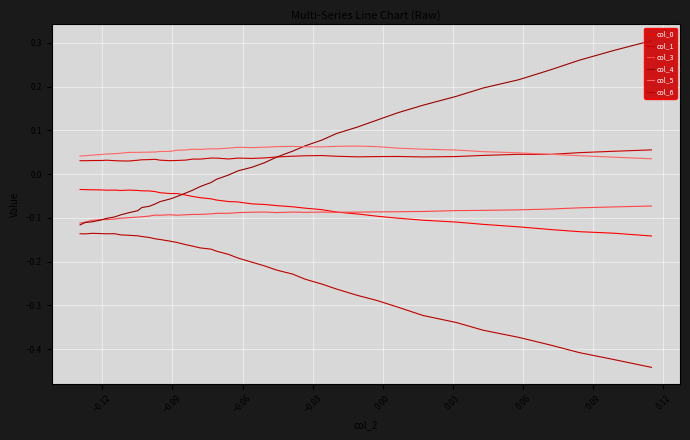

At how many categories does at least one series exceed 0?

40